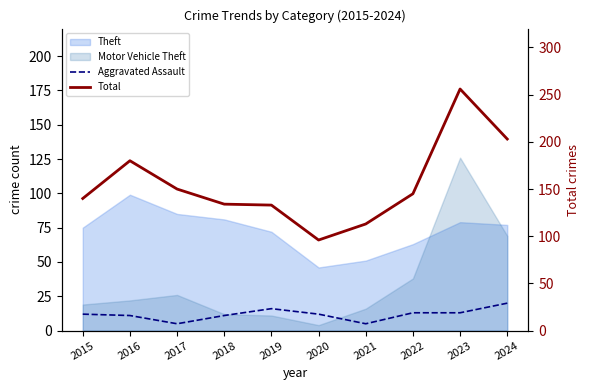

True or false: Aggravated Assault and Total intersect in this chart.

False